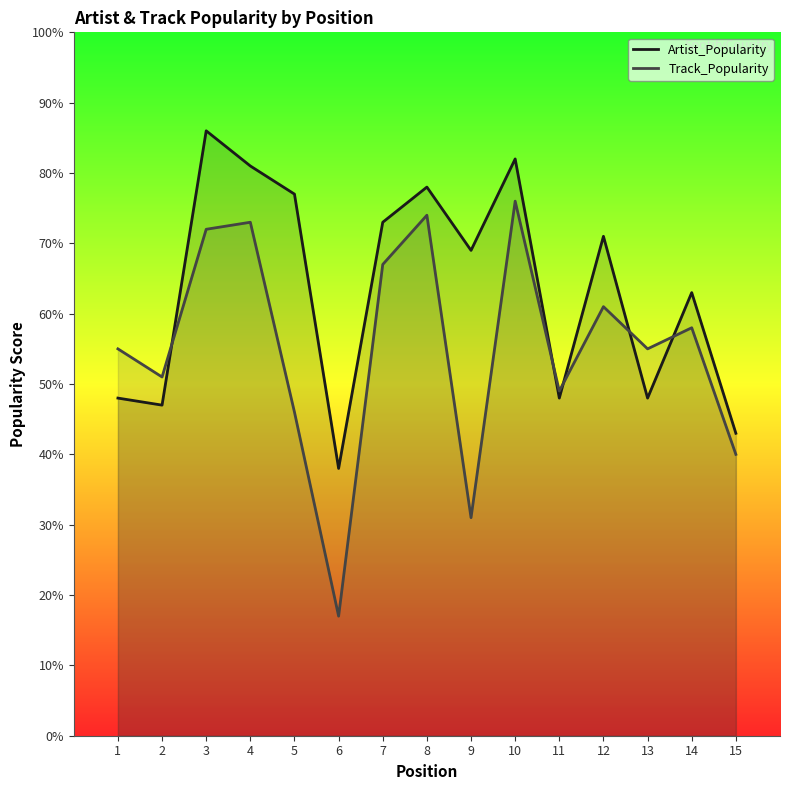

How many times do Artist_Popularity and Track_Popularity cross each other?

5